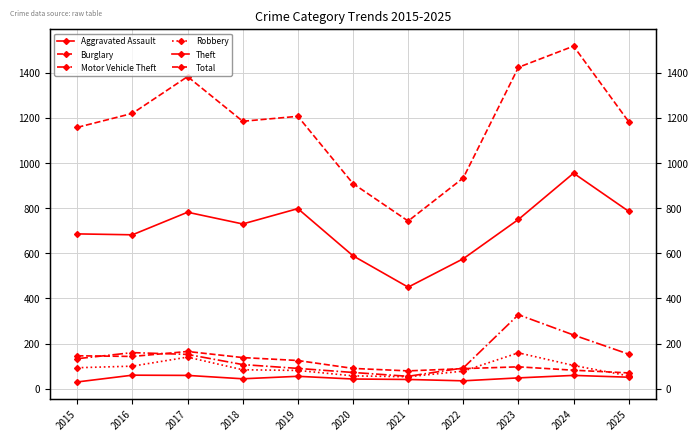

Is the value of Motor Vehicle Theft at 2018 greater than the value of Burglary at 2024?

Yes